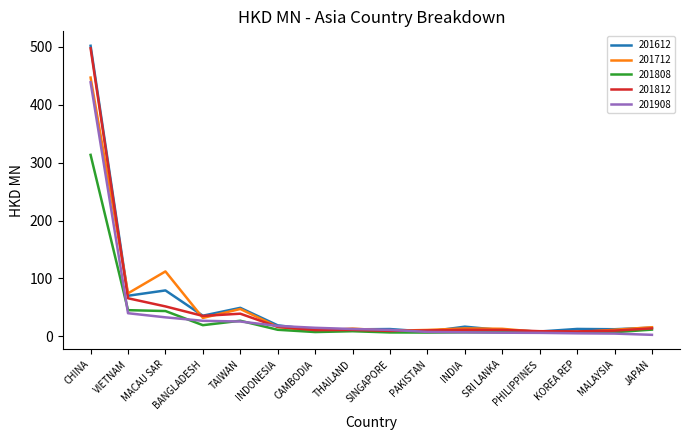

Which series has the widest spread of values?

201612